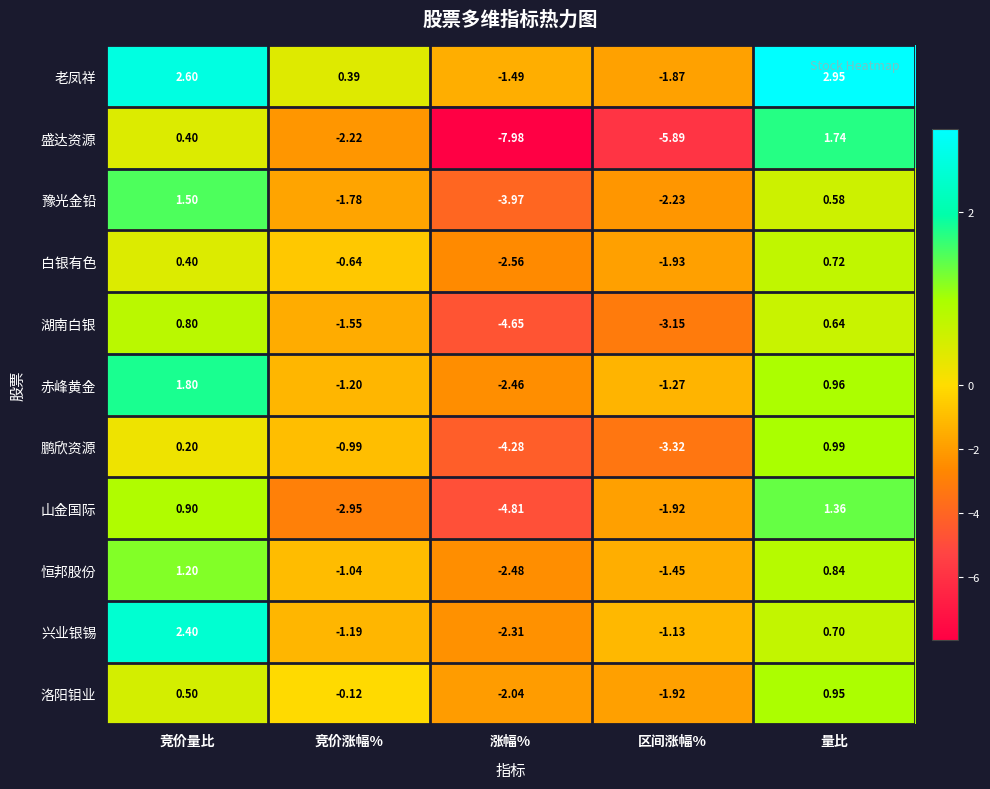

What is the spread (max minus min) of values at 量比?

2.4